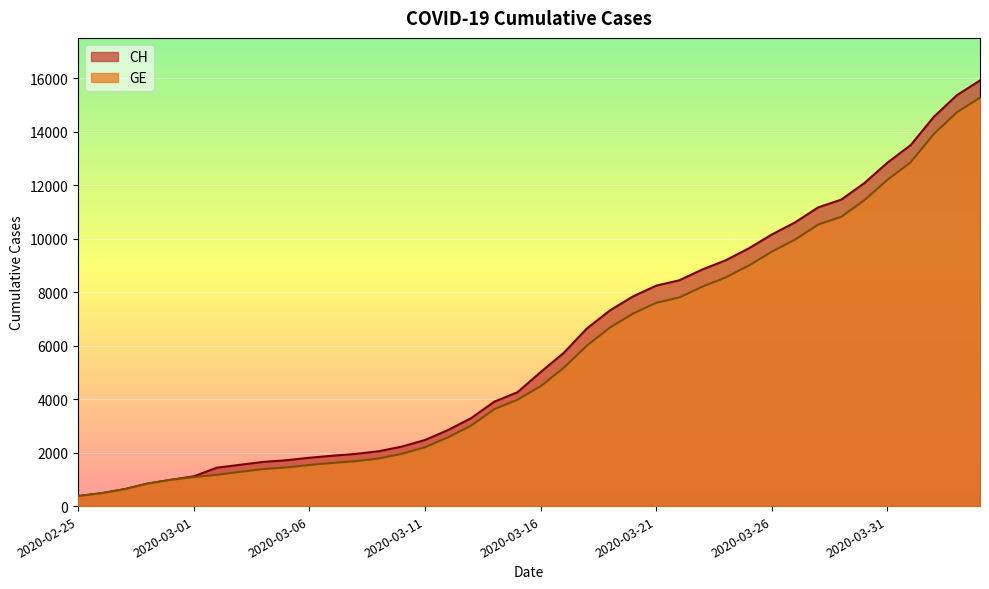

Does the chart display data point markers on the line(s)?

No